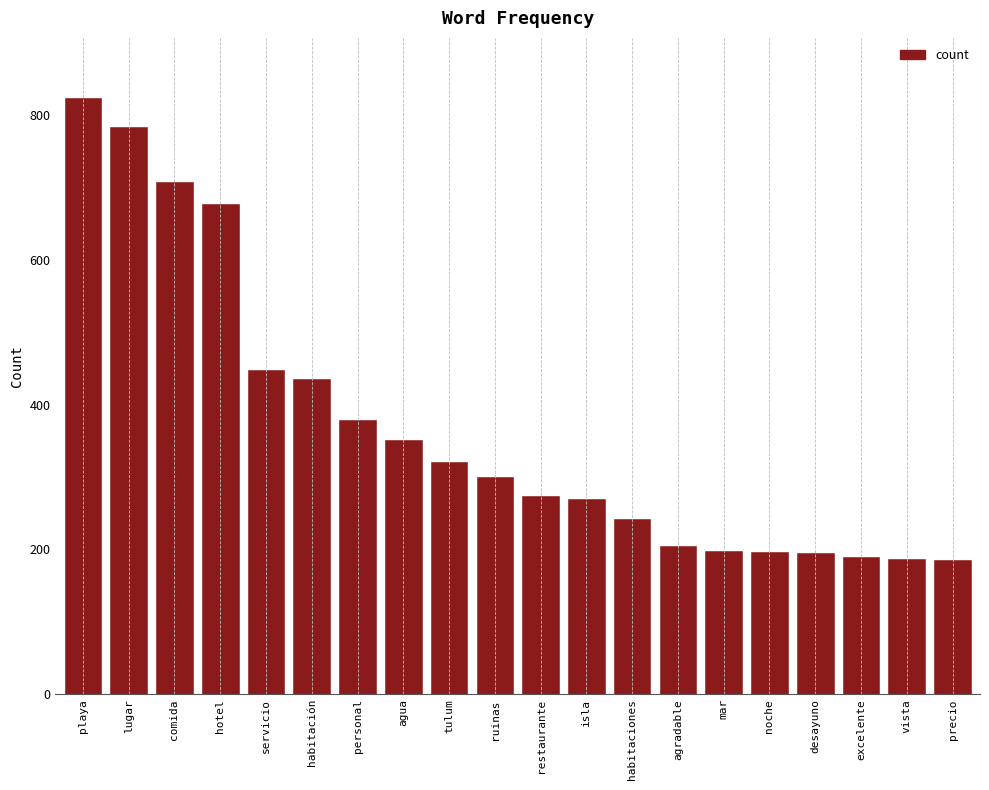

What is the approximate value at excelente?

189